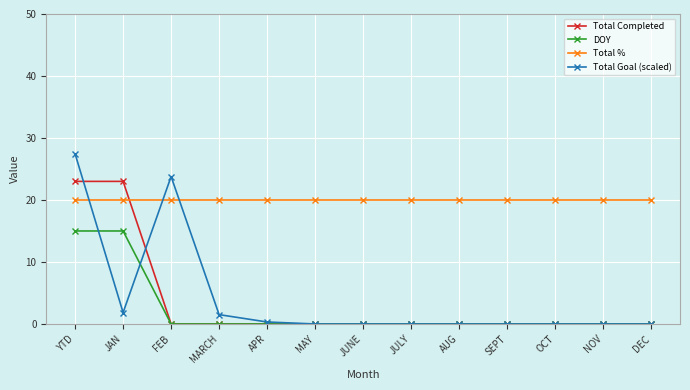

Where is the first local minimum for Total Goal (scaled)?

JAN